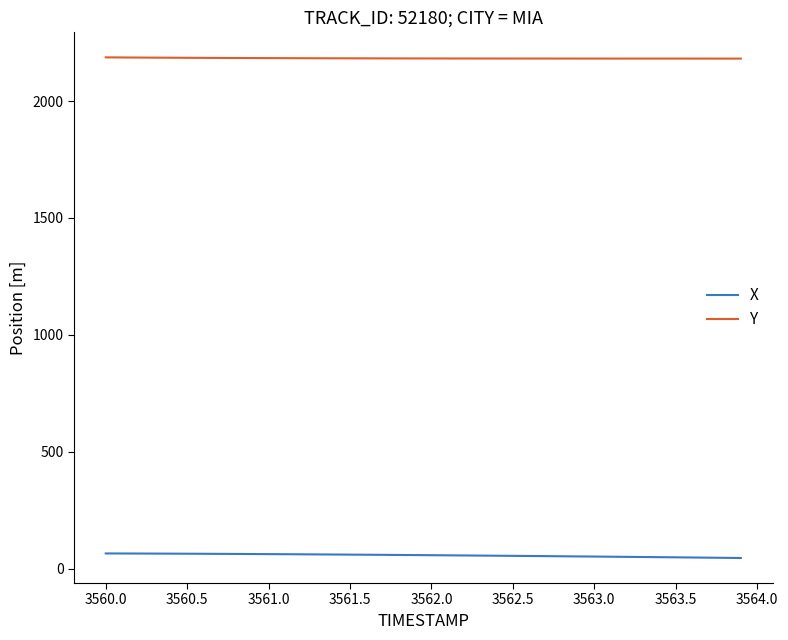

True or false: X and Y intersect in this chart.

False